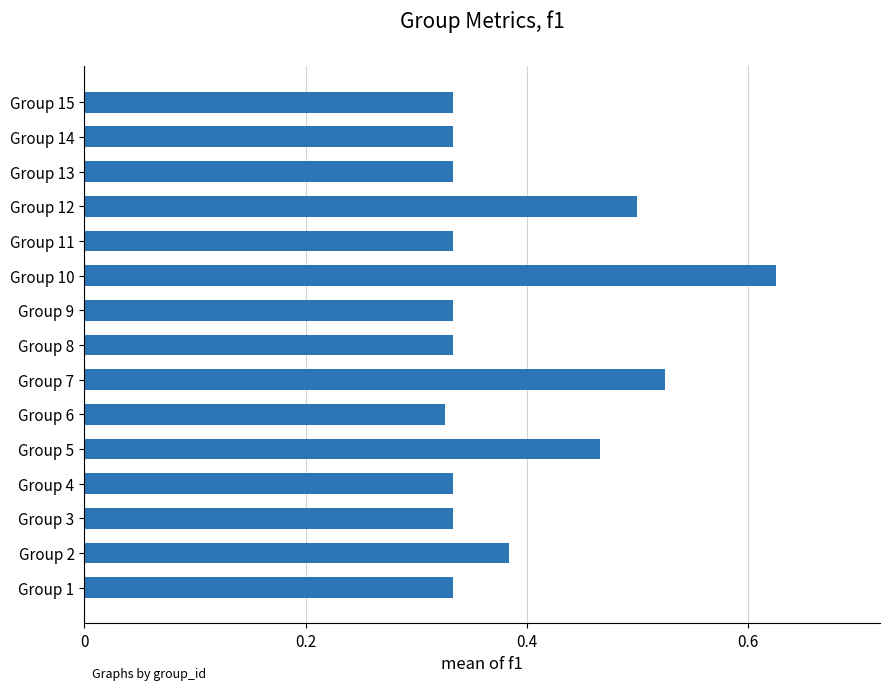

Count the values in the range 0 to 1.

15